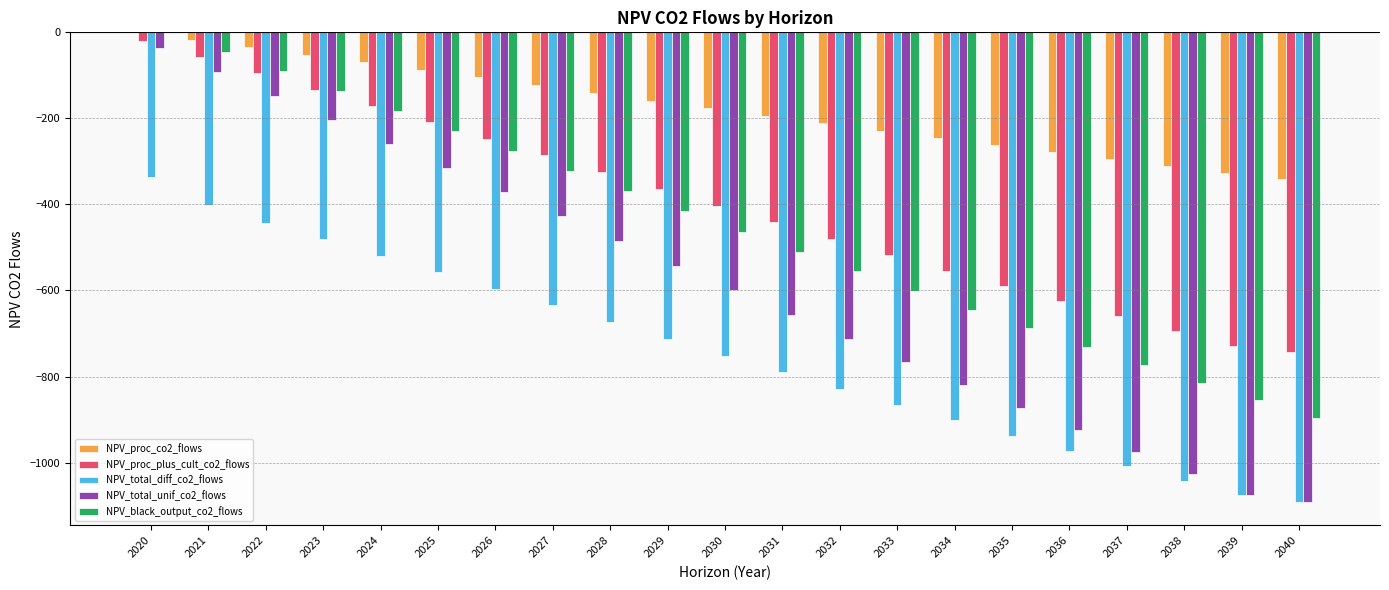

Which series has the largest total across all categories?

NPV_proc_co2_flows